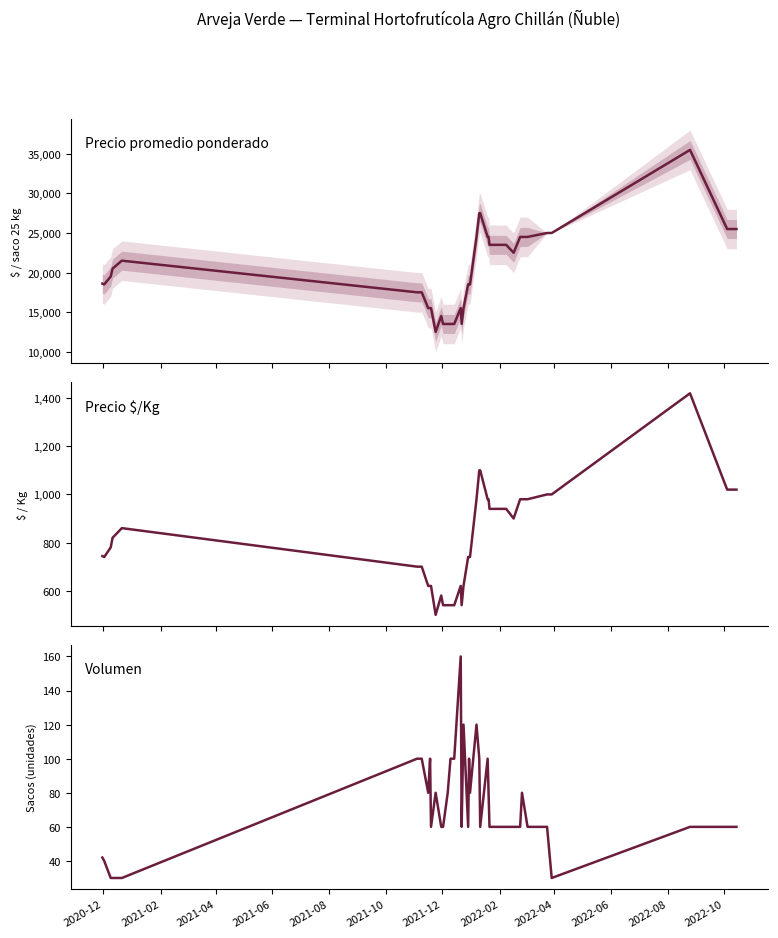

True or false: Precio promedio ponderado and Volumen cross at least once.

False